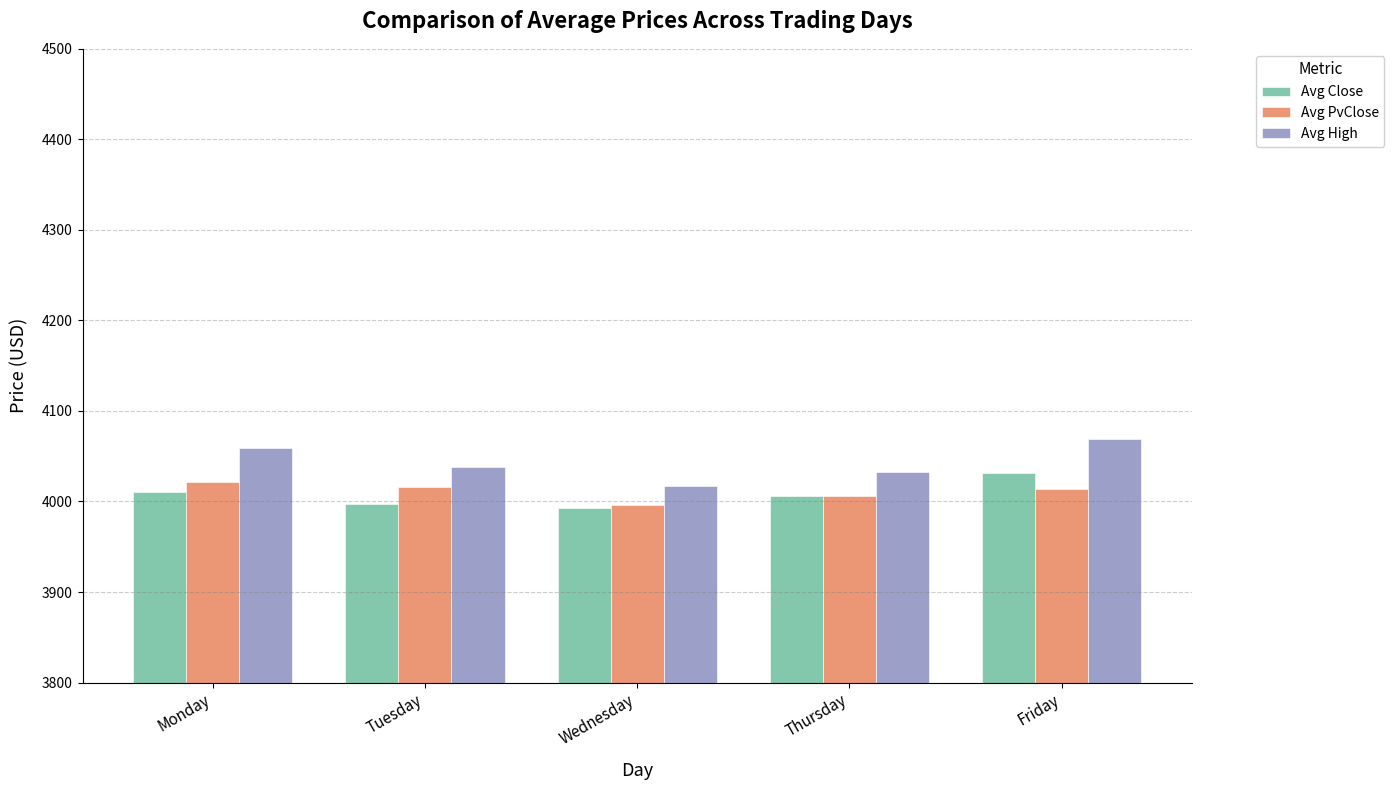

How many values in the Avg High series are below 4038?

2